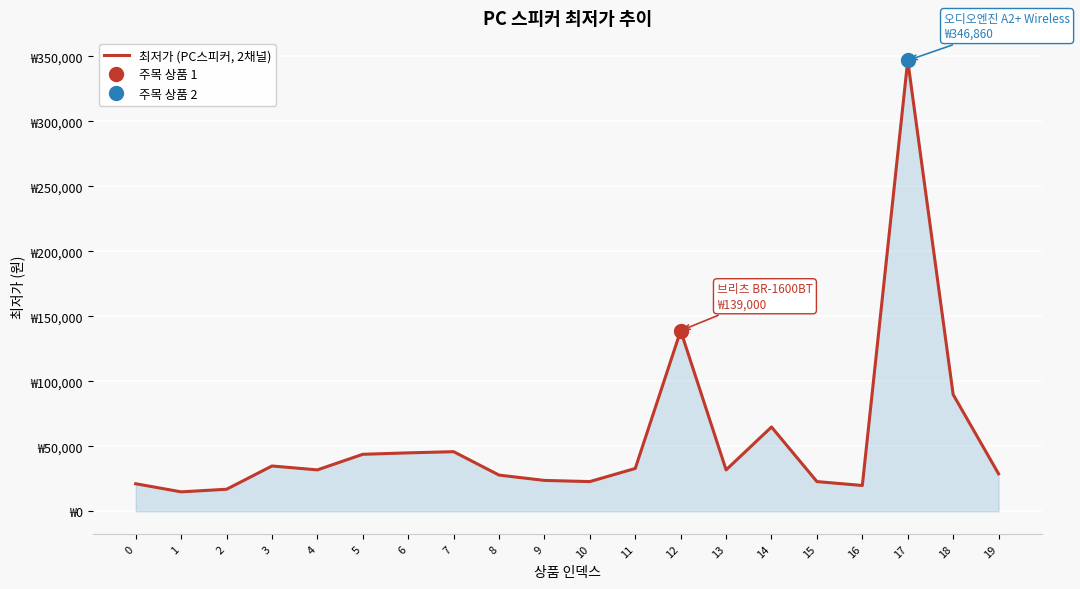

Approximately how many times larger is the value at 8 compared to 1?

1.9